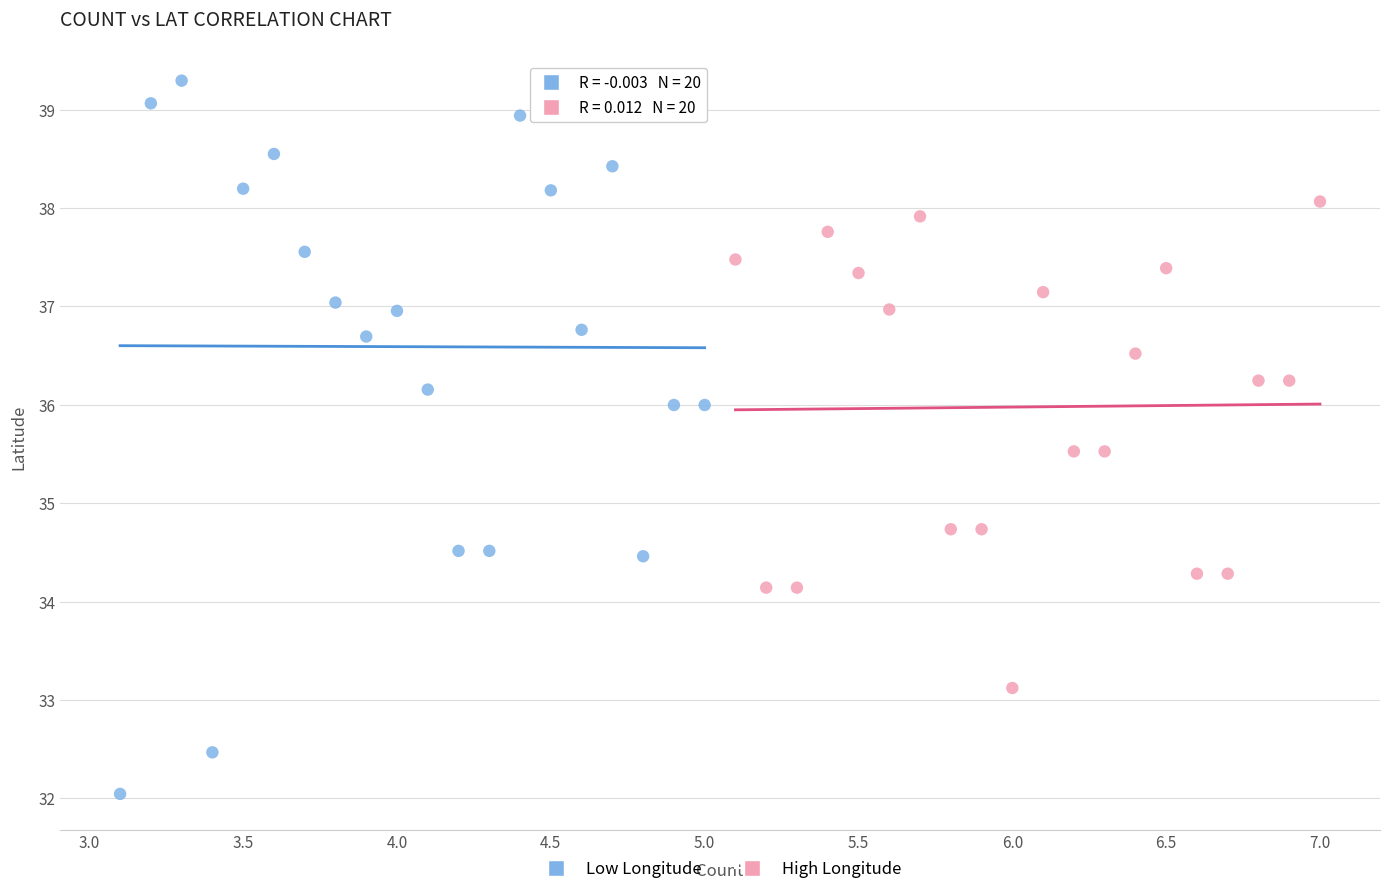

Which series has the widest spread of Y values?

Low Longitude